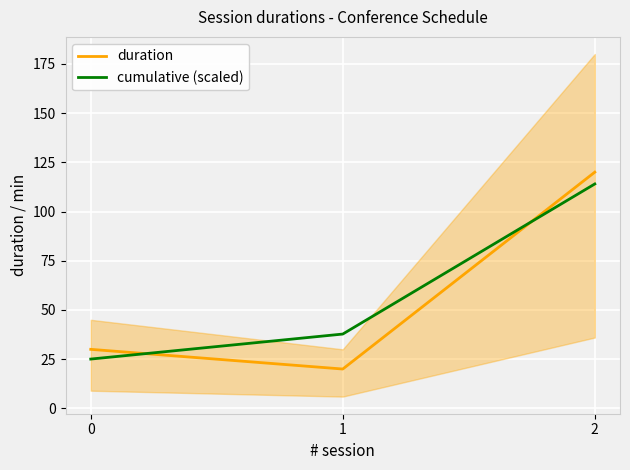

At 2, list the series in order from smallest to largest.

cumulative (scaled), duration